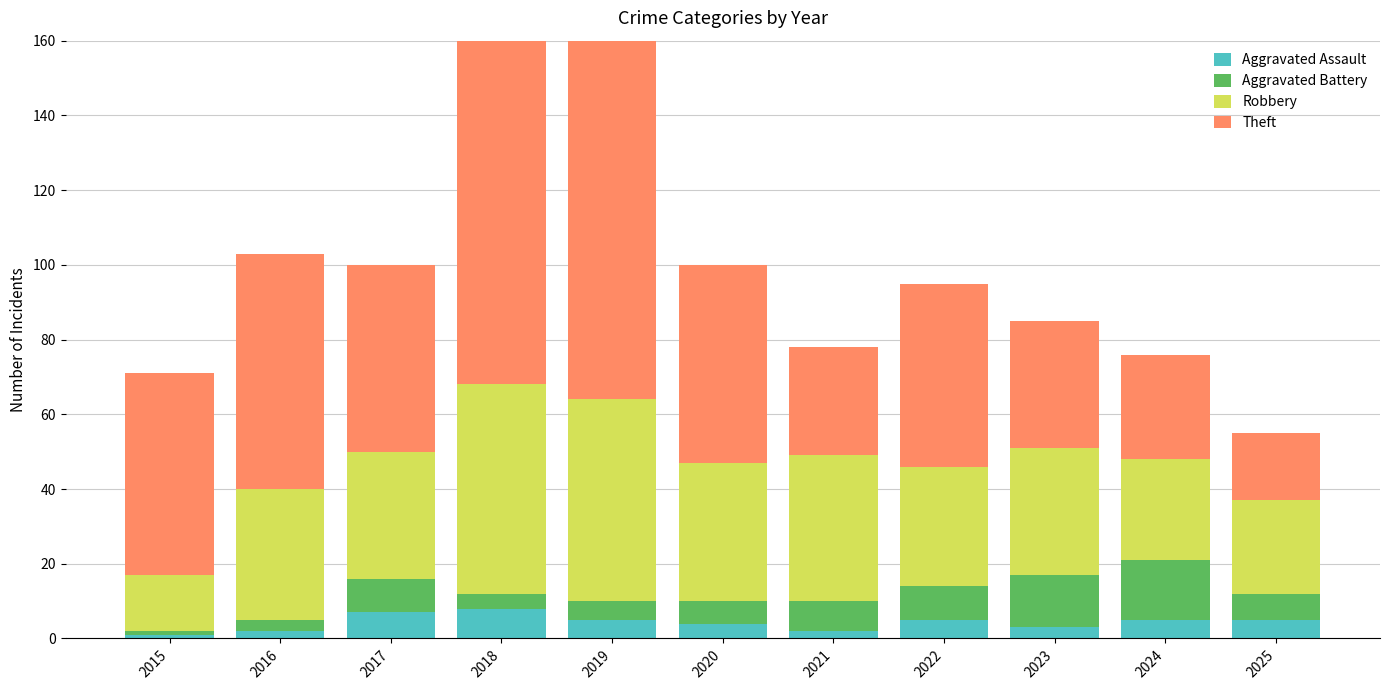

At which label does Aggravated Assault reach its minimum?

2015